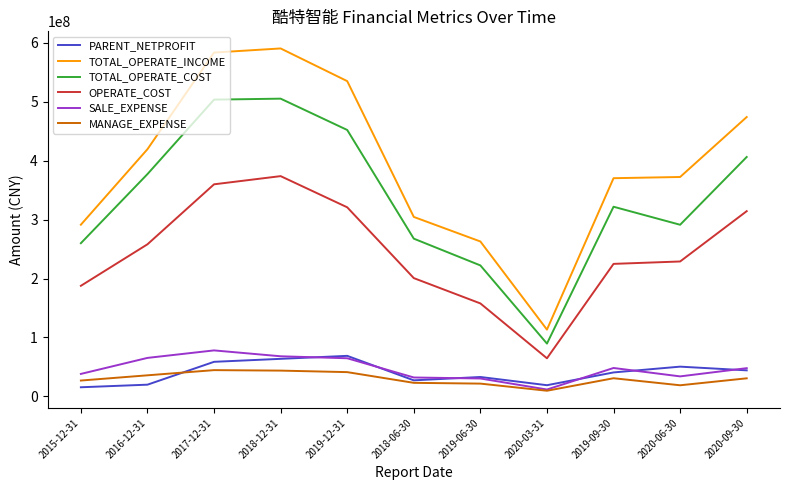

The value of TOTAL_OPERATE_COST at 2015-12-31 is 259961598.3. True or false?

True